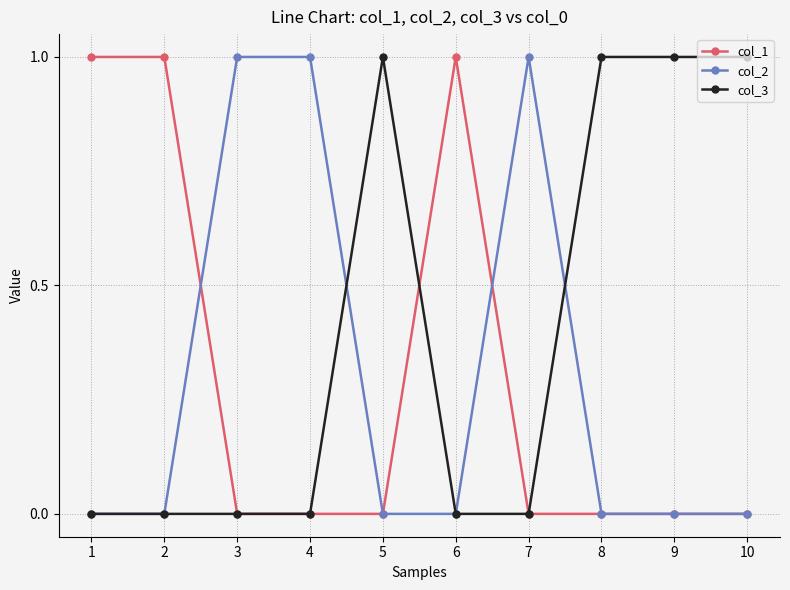

Is it true that col_2 equals 1 at 8?

False